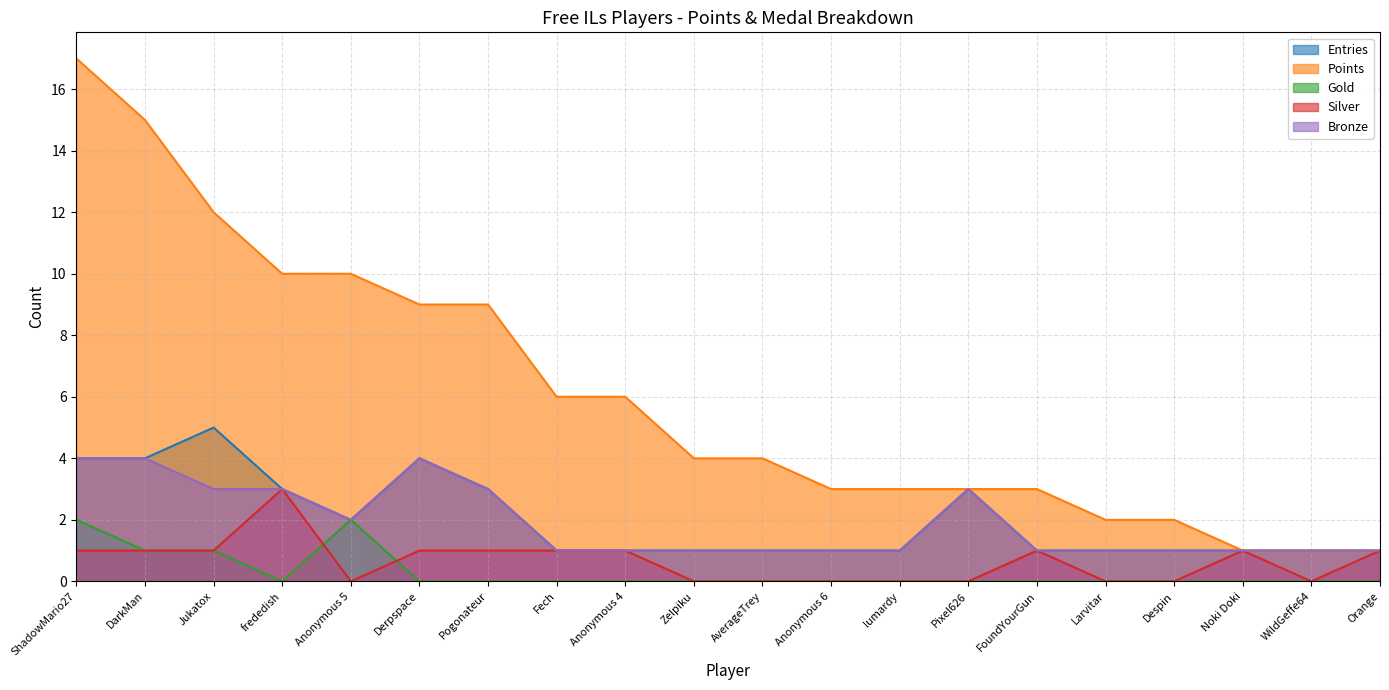

Reading left to right, extract all data points from this chart.

Entries: ShadowMario27=4	DarkMan=4	Jukatox=5	frededish=3	Anonymous 5=2	Derpspace=4	Pogonateur=3	Fech=1	Anonymous 4=1	Zelpiku=1	AverageTrey=1	Anonymous 6=1	lumardy=1	Pixel626=3	FoundYourGun=1	Larvitar=1	Despin=1	Noki Doki=1	WildGeffe64=1	Orange=1
Points: ShadowMario27=17	DarkMan=15	Jukatox=12	frededish=10	Anonymous 5=10	Derpspace=9	Pogonateur=9	Fech=6	Anonymous 4=6	Zelpiku=4	AverageTrey=4	Anonymous 6=3	lumardy=3	Pixel626=3	FoundYourGun=3	Larvitar=2	Despin=2	Noki Doki=1	WildGeffe64=1	Orange=1
Gold: ShadowMario27=2	DarkMan=1	Jukatox=1	frededish=0	Anonymous 5=2	Derpspace=0	Pogonateur=0	Fech=0	Anonymous 4=0	Zelpiku=0	AverageTrey=0	Anonymous 6=0	lumardy=0	Pixel626=0	FoundYourGun=0	Larvitar=0	Despin=0	Noki Doki=0	WildGeffe64=0	Orange=0
Silver: ShadowMario27=1	DarkMan=1	Jukatox=1	frededish=3	Anonymous 5=0	Derpspace=1	Pogonateur=1	Fech=1	Anonymous 4=1	Zelpiku=0	AverageTrey=0	Anonymous 6=0	lumardy=0	Pixel626=0	FoundYourGun=1	Larvitar=0	Despin=0	Noki Doki=1	WildGeffe64=0	Orange=1
Bronze: ShadowMario27=4	DarkMan=4	Jukatox=3	frededish=3	Anonymous 5=2	Derpspace=4	Pogonateur=3	Fech=1	Anonymous 4=1	Zelpiku=1	AverageTrey=1	Anonymous 6=1	lumardy=1	Pixel626=3	FoundYourGun=1	Larvitar=1	Despin=1	Noki Doki=1	WildGeffe64=1	Orange=1